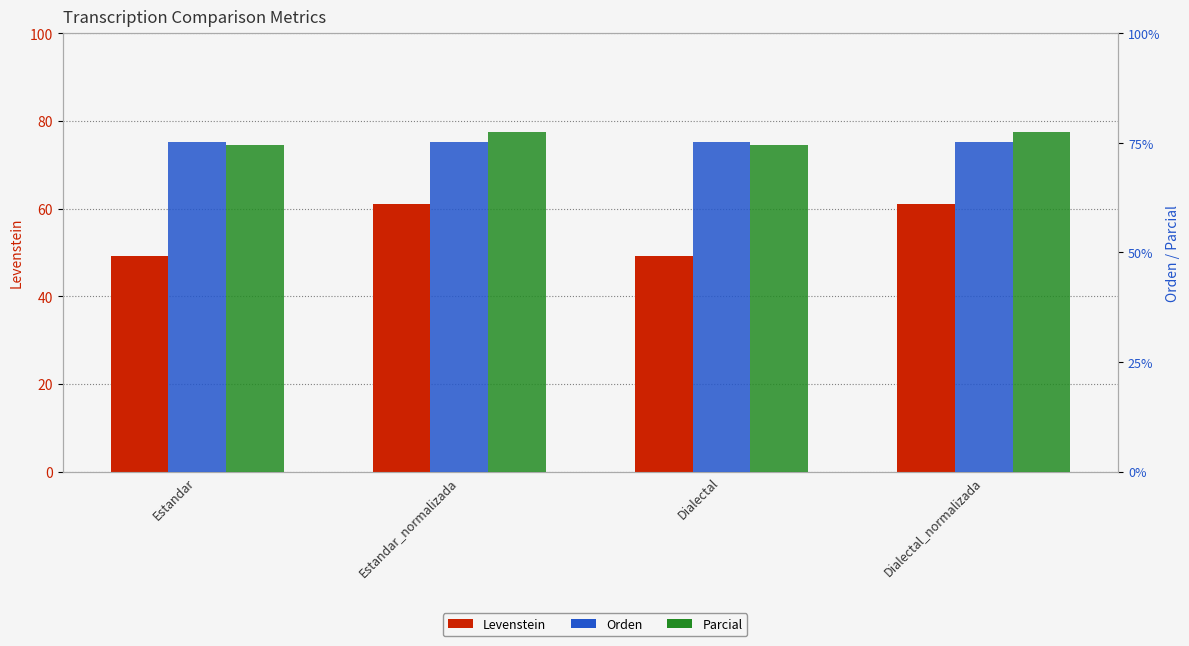

What are all the series names shown in the legend?

Levenstein, Orden, Parcial